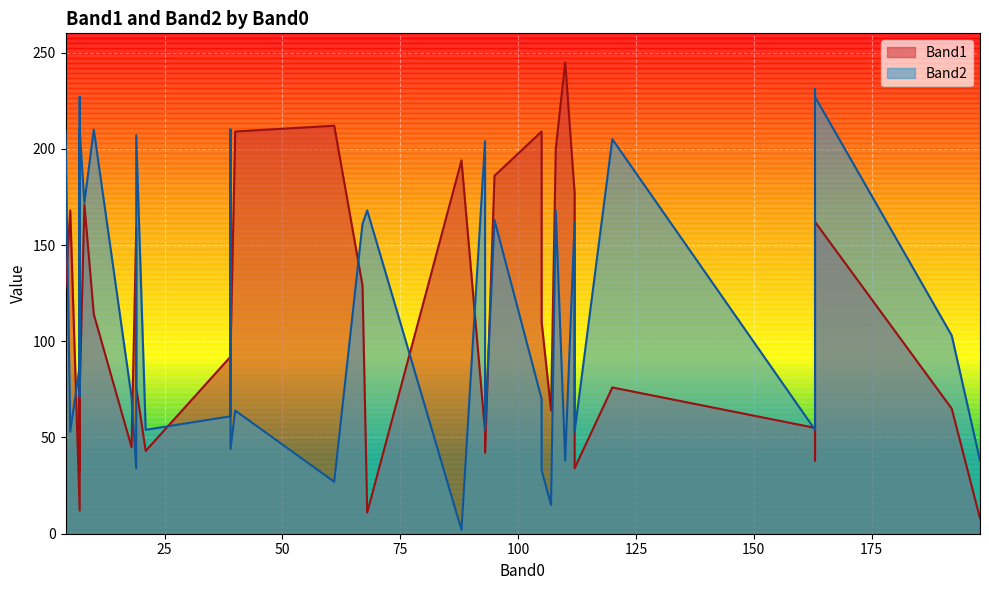

Rank the series by their maximum value, from lowest to highest.

Band2, Band1